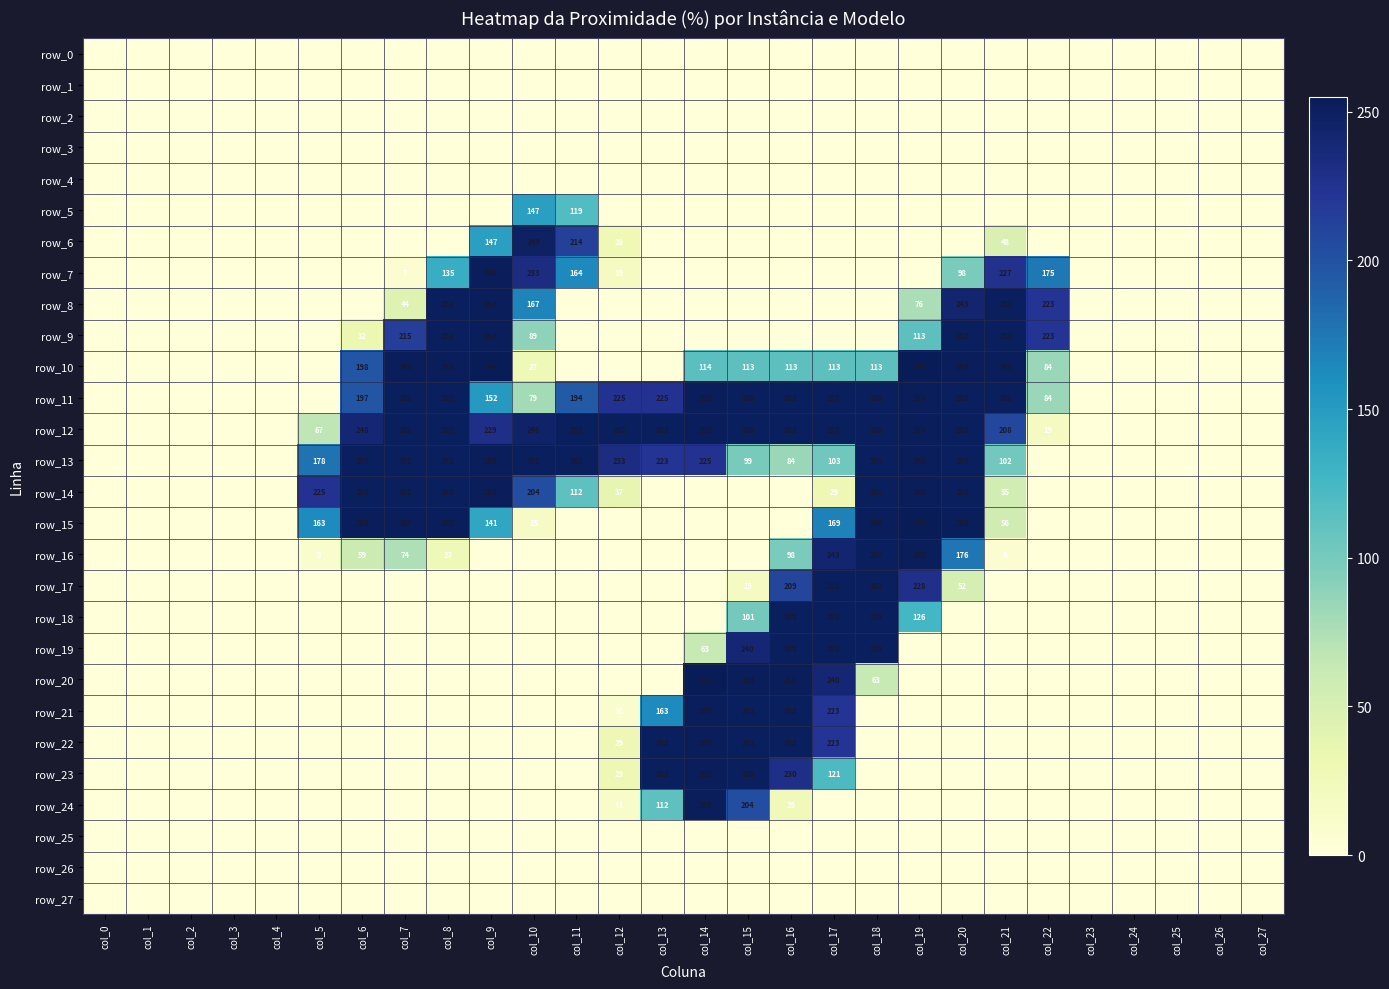

What is the difference between the maximum and minimum values in the row_18 series?

252